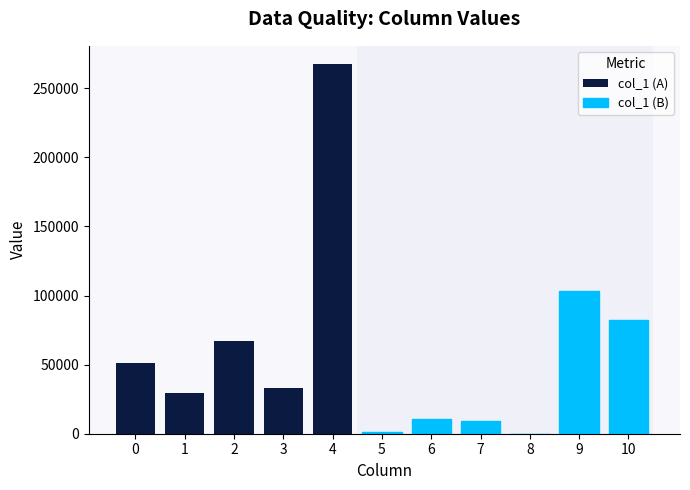

What is the difference between the maximum and minimum values in the col_1 (A) series?

237559